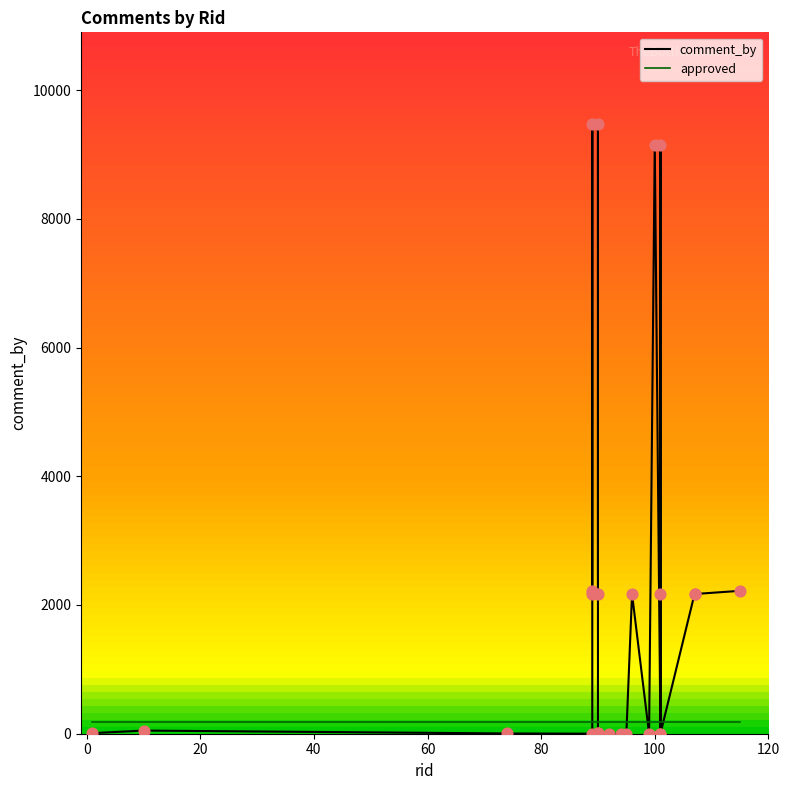

Approximately how many times larger is the value at 90 compared to 107?

1.0